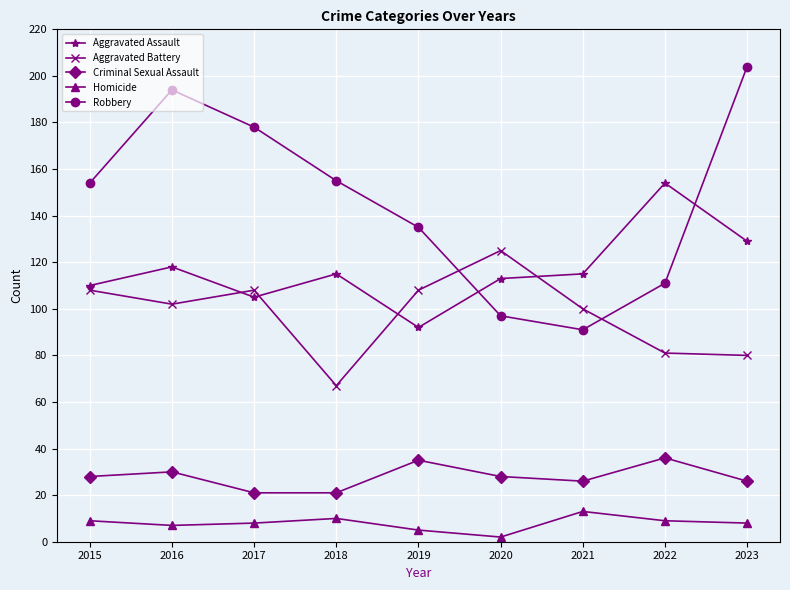

Which series has the largest range (max minus min)?

Robbery